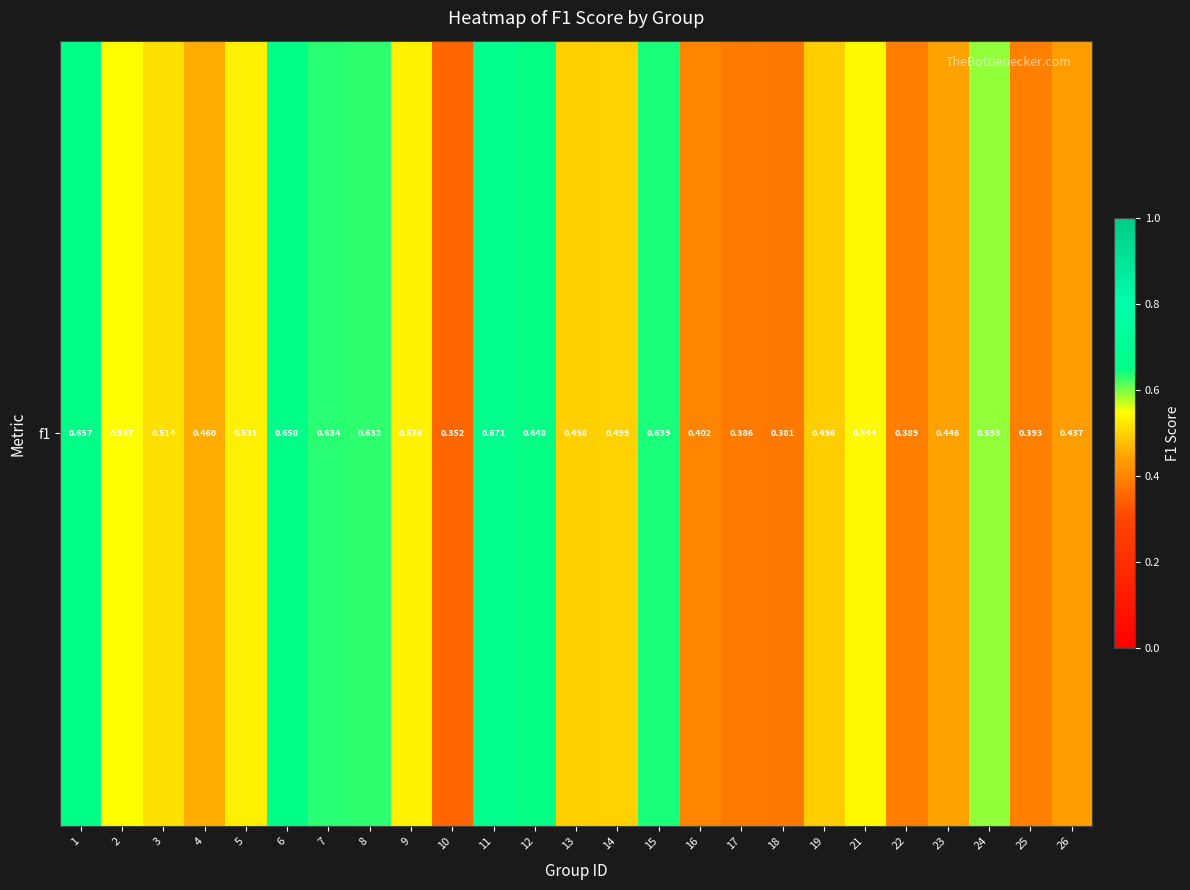

How many values are between 0 and 1?

25